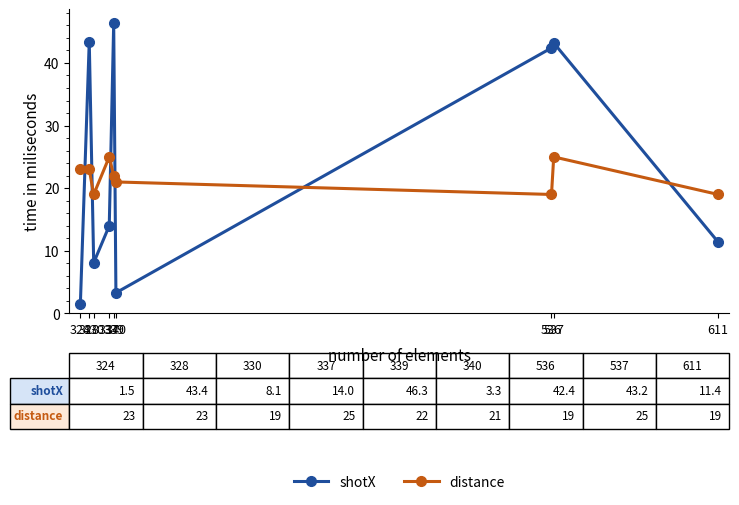

Reading right to left, list all the values displayed in this chart.

shotX: 611=11.4	537=43.2	536=42.4	340=3.3	339=46.3	337=14.0	330=8.1	328=43.4	324=1.5
distance: 611=19.0	537=25.0	536=19.0	340=21.0	339=22.0	337=25.0	330=19.0	328=23.0	324=23.0